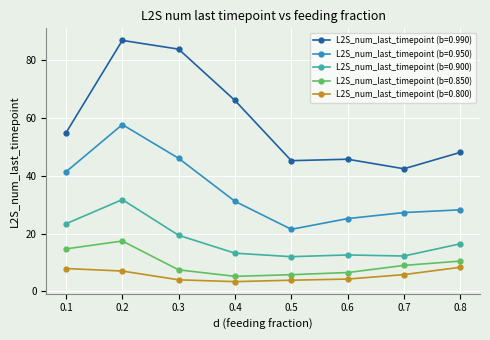

Is this an area chart (filled region under the line)?

No